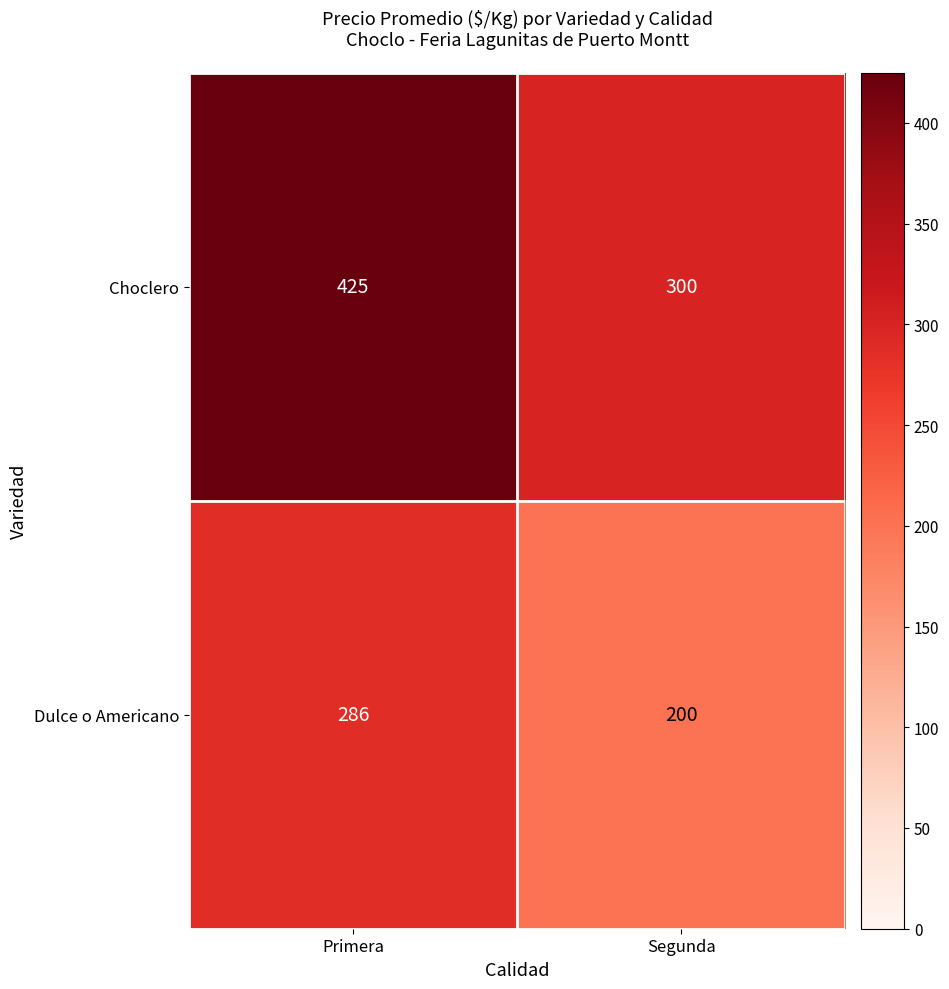

What is the total value across all series at Segunda?

500